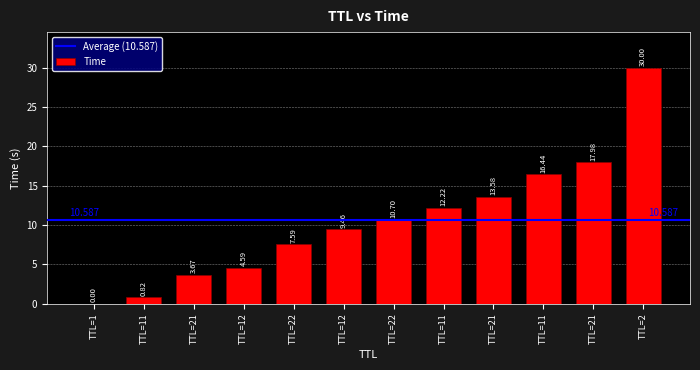

List the labels in order of value, largest first.

TTL=2, TTL=21, TTL=11, TTL=21, TTL=11, TTL=22, TTL=12, TTL=22, TTL=12, TTL=21, TTL=11, TTL=1